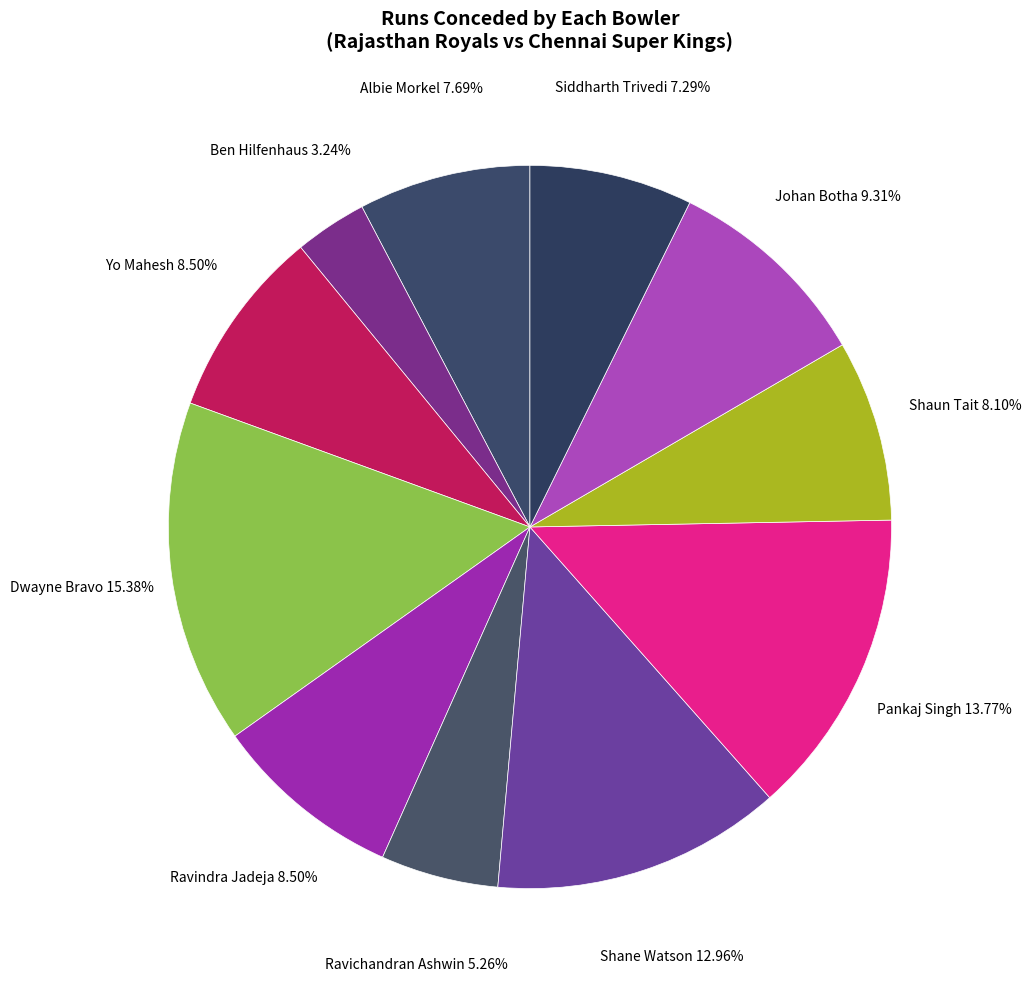

True or false: Dwayne Bravo accounts for 21% of the total.

False